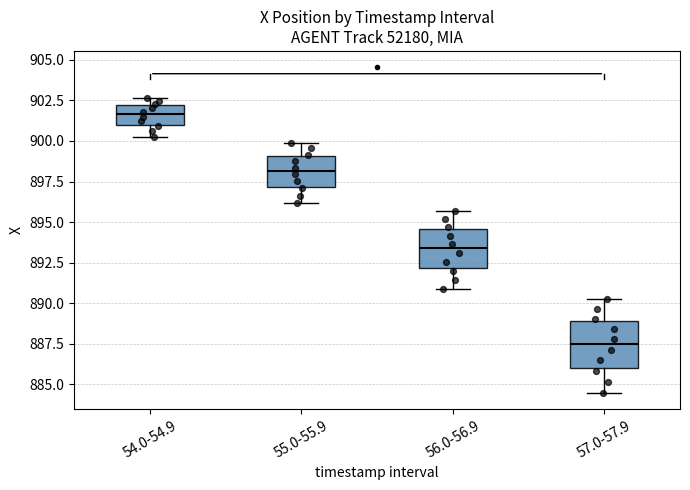

Which box's median line is the lowest?

57.0-57.9